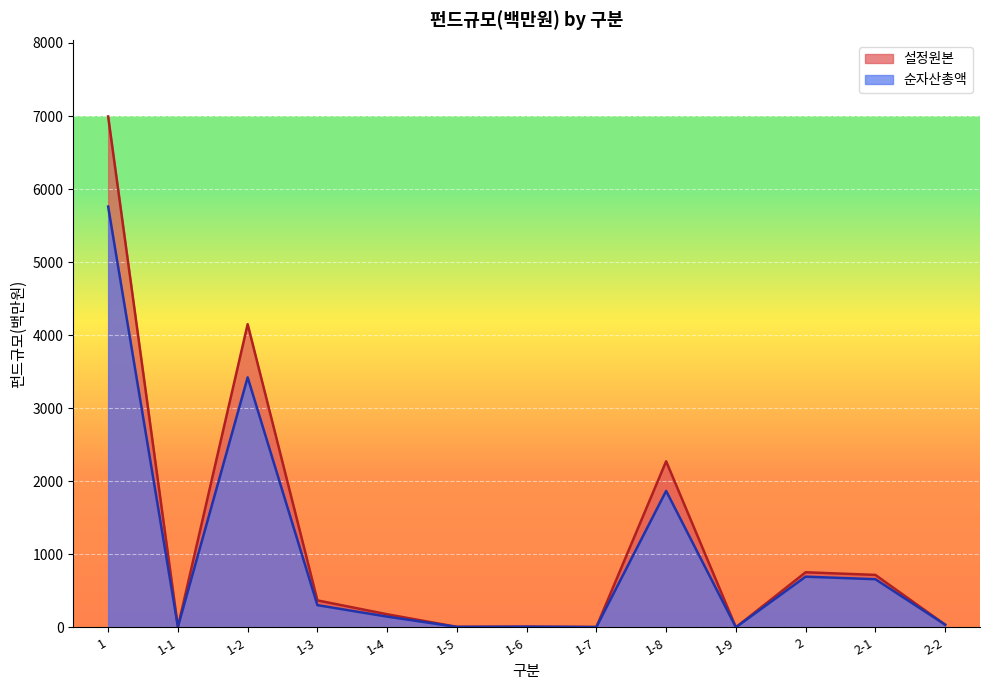

What is the label of the 13th point from the right?

1